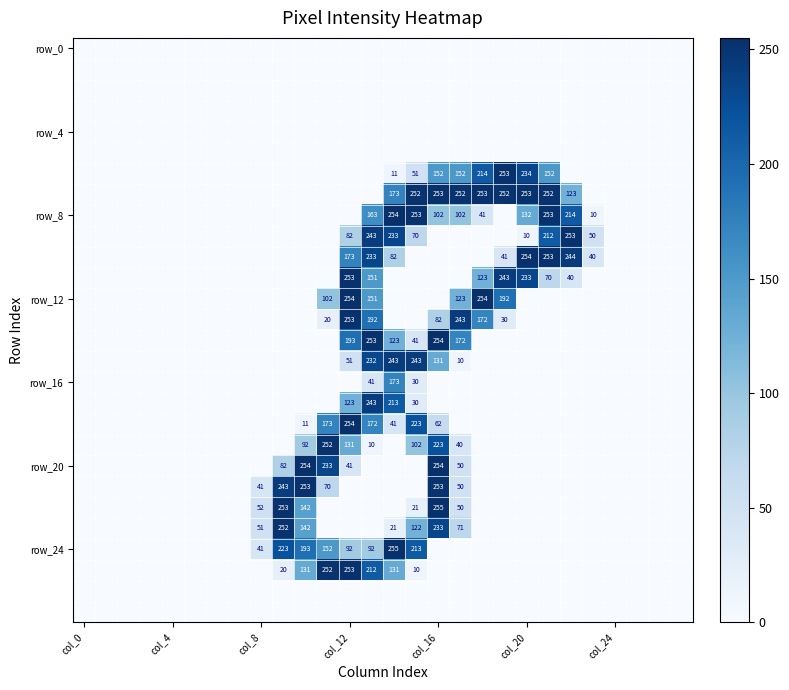

Count the number of data series in this chart.

28